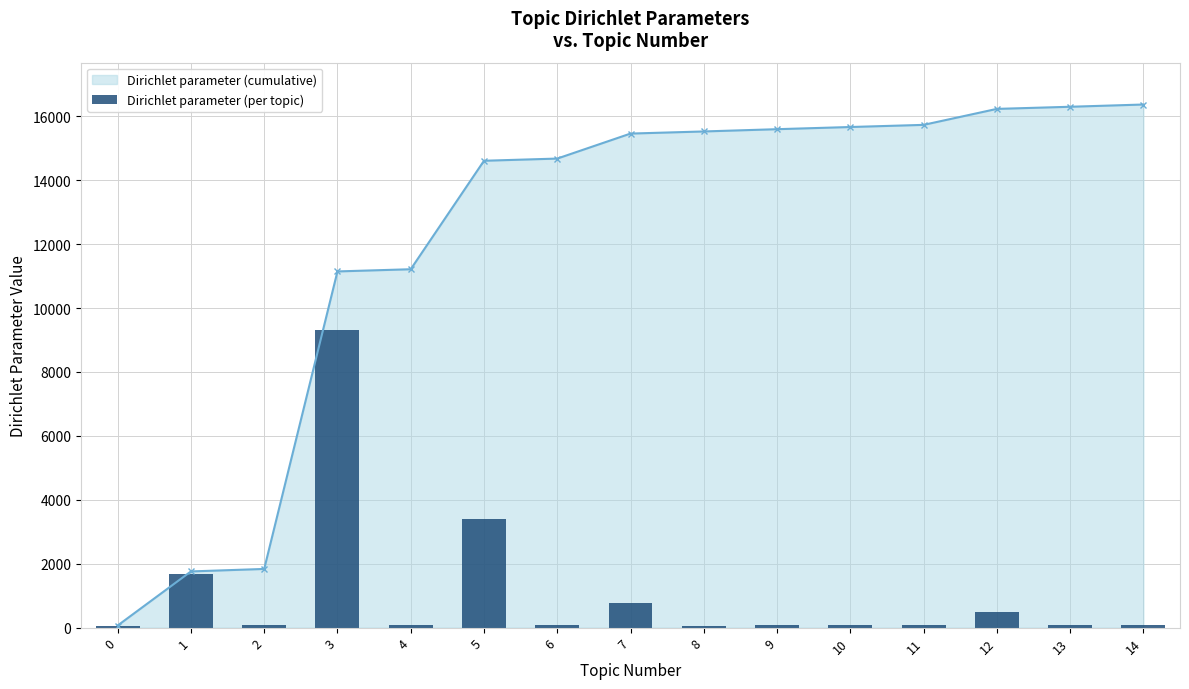

Does the chart contain any negative values?

No